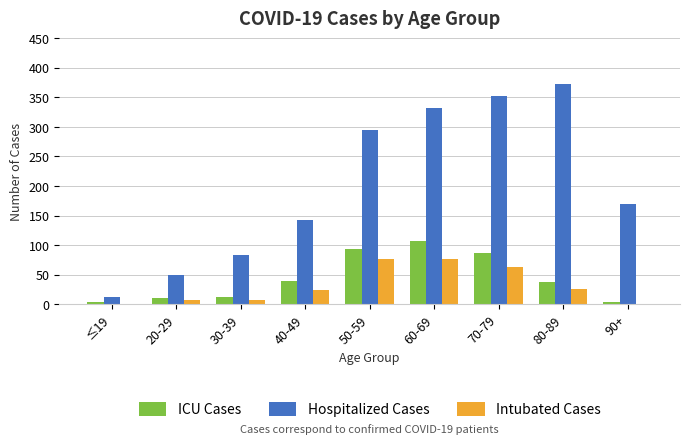

The value of Intubated Cases at 90+ is 1. True or false?

True